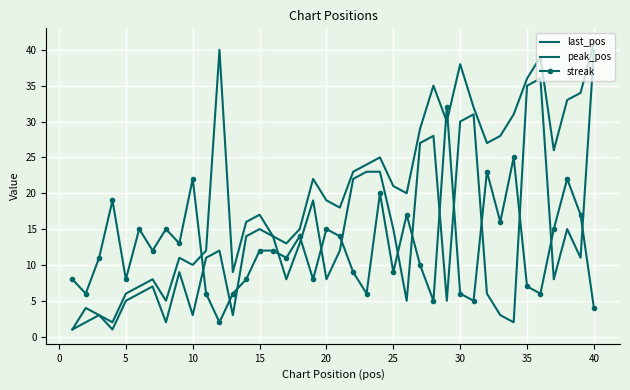

At which category does peak_pos reach its first local valley?

10